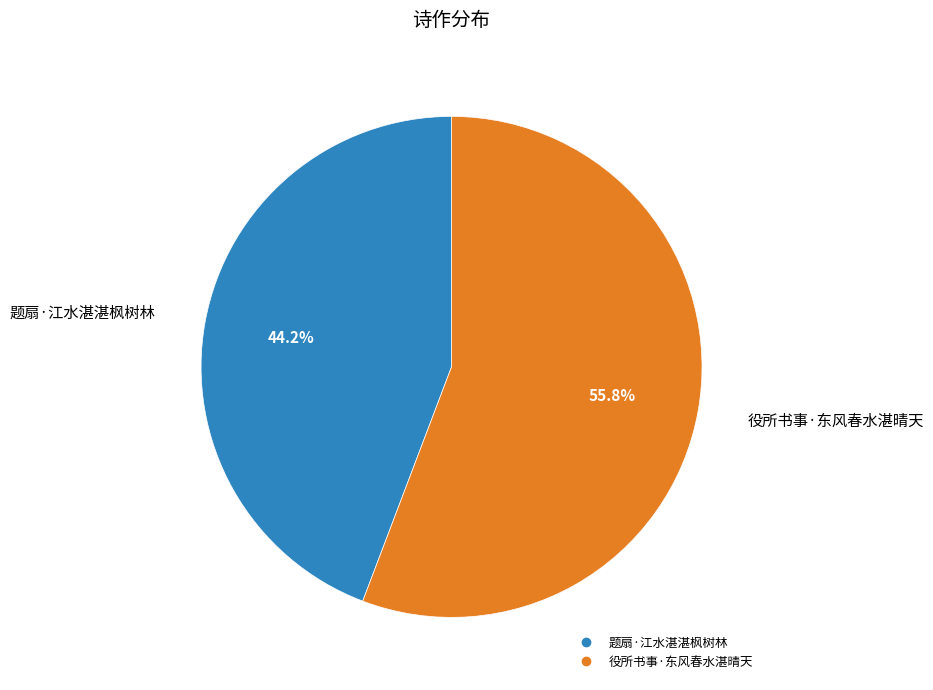

What percentage is the 役所书事·东风春水湛晴天 slice, to the nearest percent?

56%